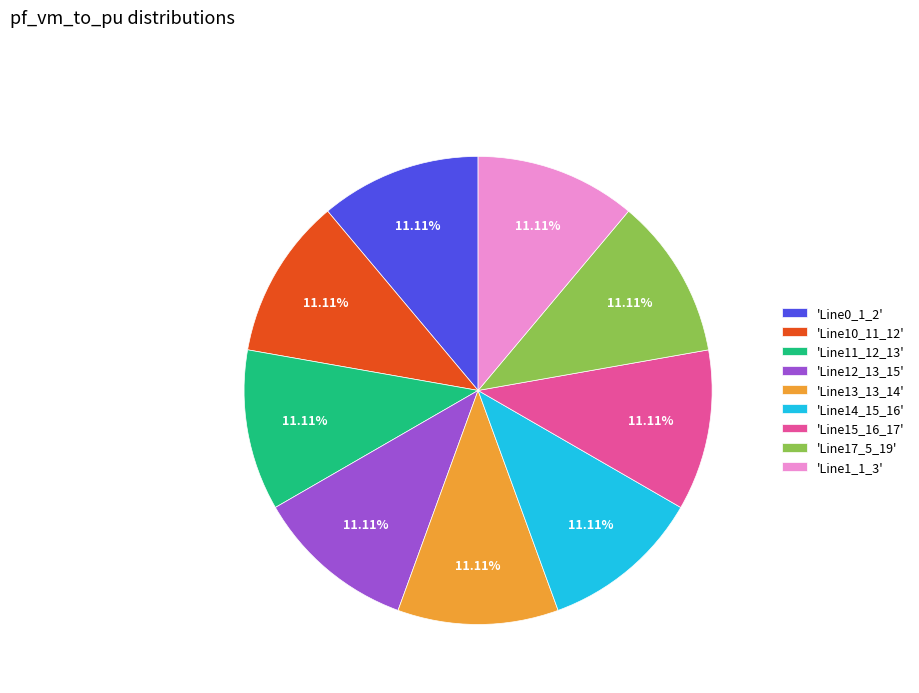

Is the sum of 'Line15_16_17' and 'Line1_1_3' greater than half?

No